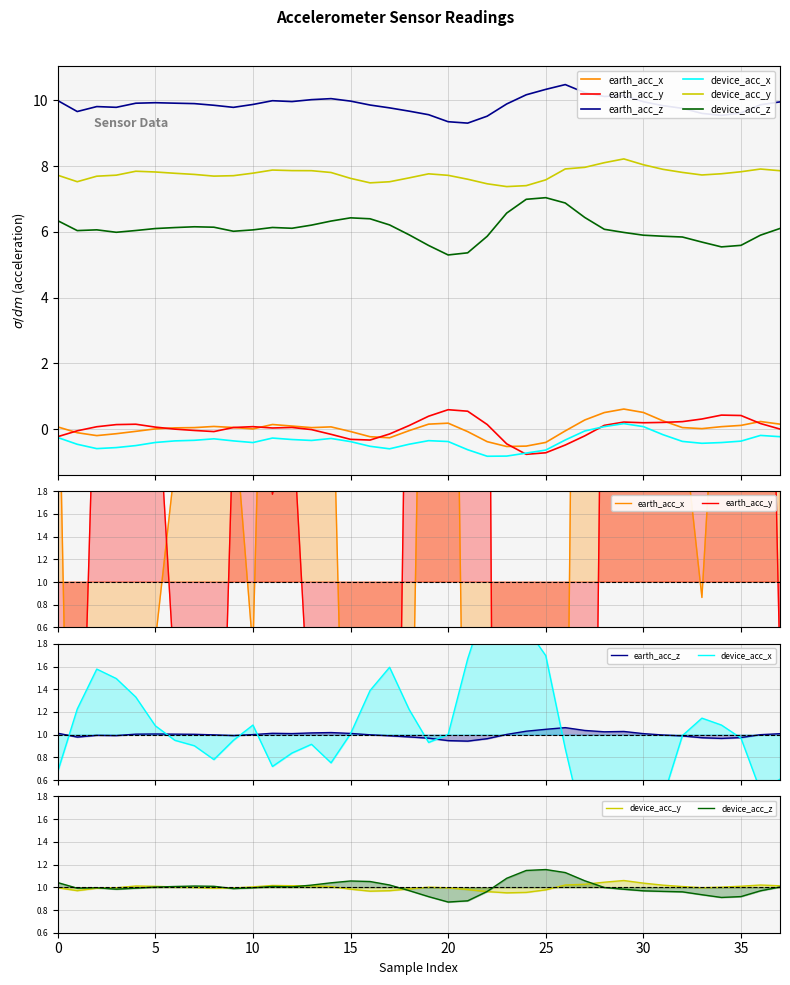

Read the earth_acc_z value at 24.

1.0